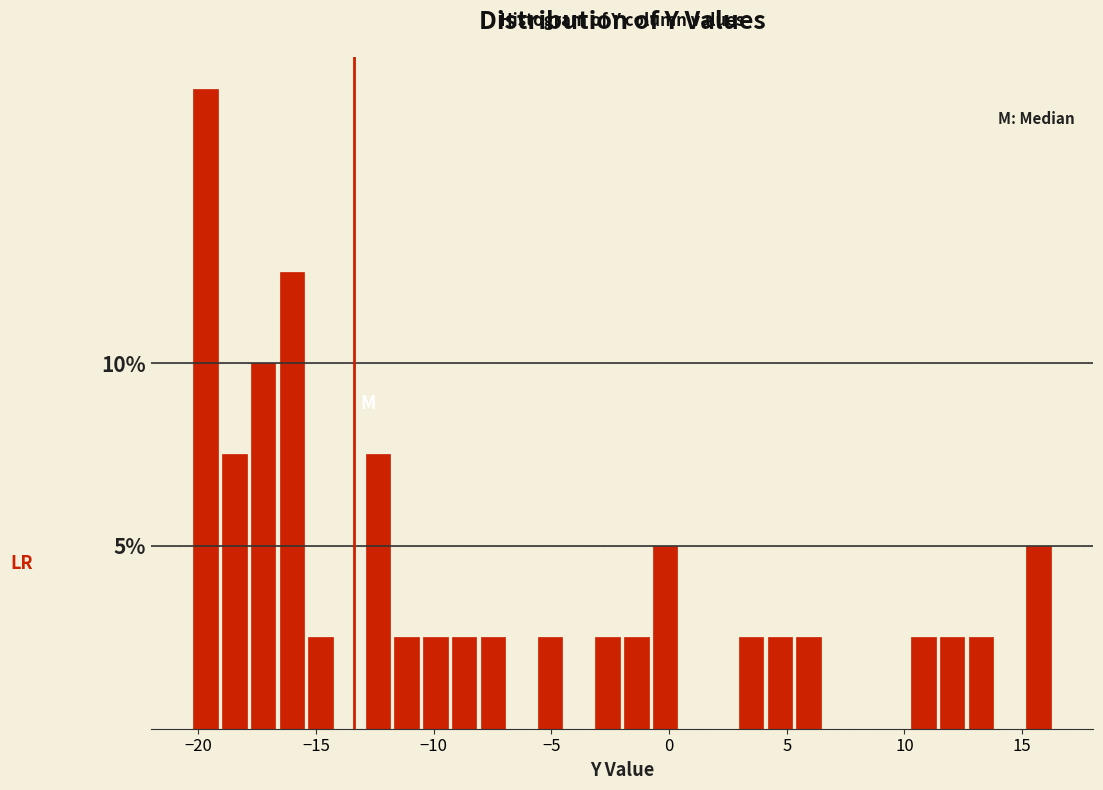

Around what value on the x-axis is the tallest bar? Give the approximate position of its centre, as read against the axis.

-19.5